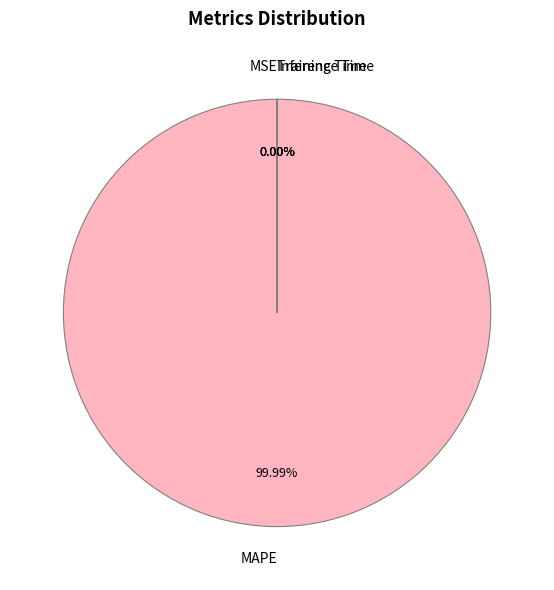

Is there any slice that represents more than half of the pie?

Yes